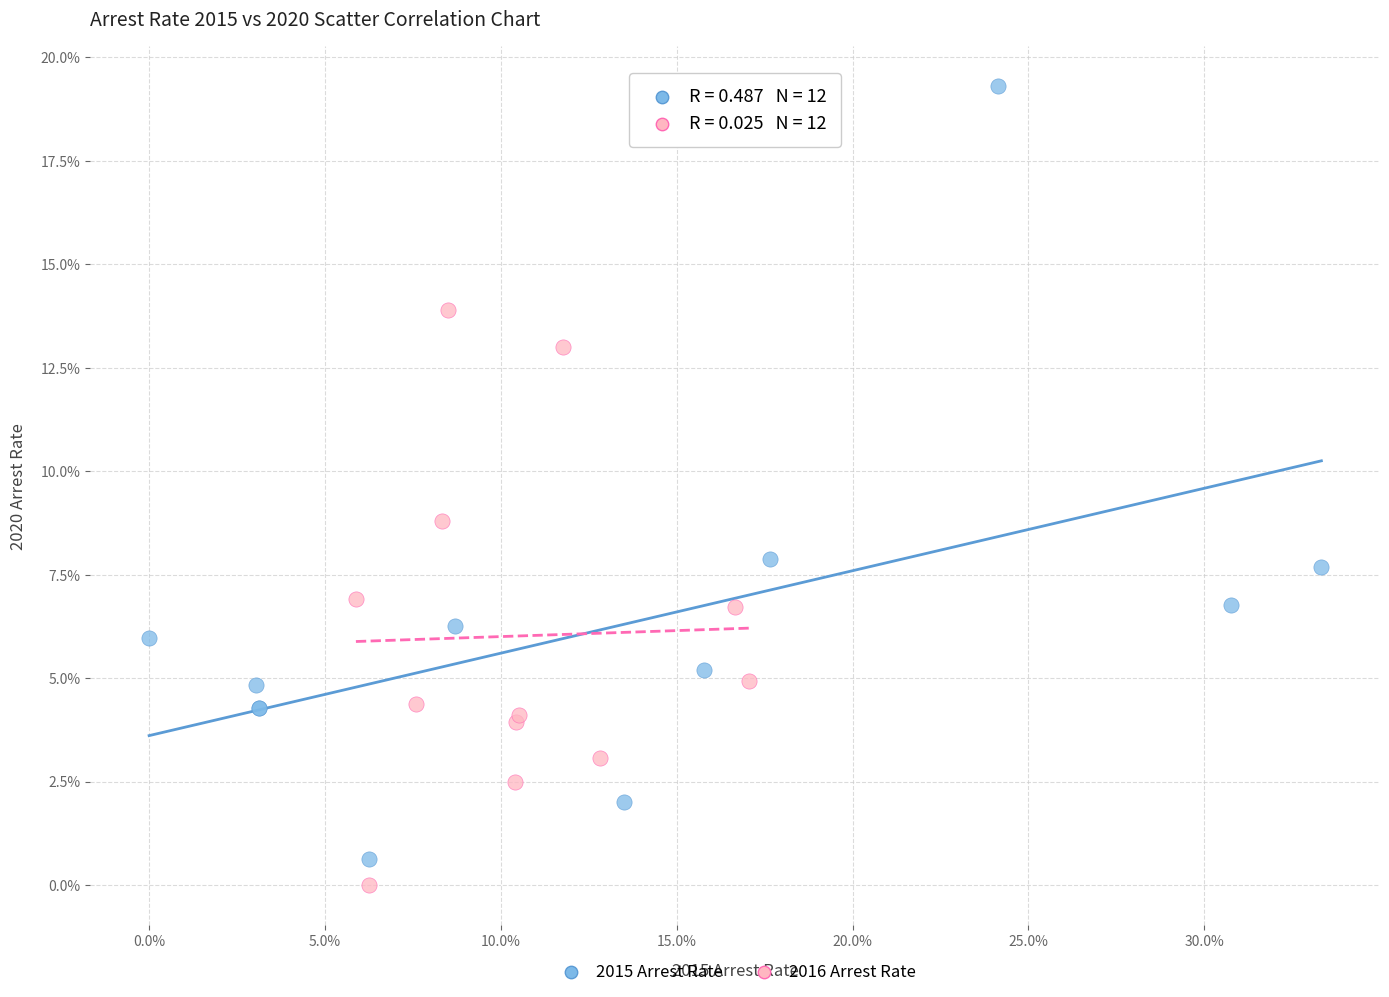

Which series contains the highest Y value?

2015 Arrest Rate